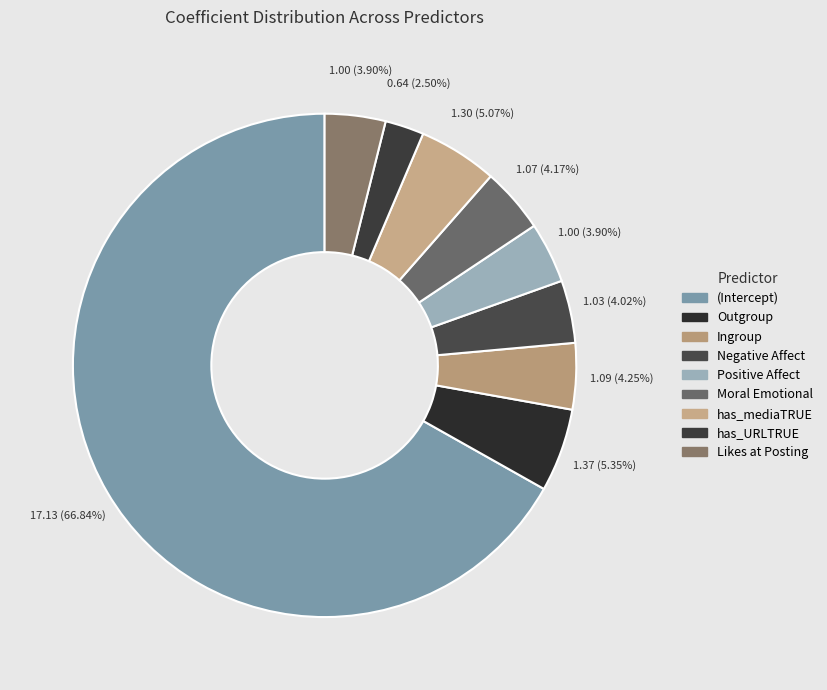

To the nearest percent, what is the combined percentage of Likes at Posting and has_URLTRUE?

6%